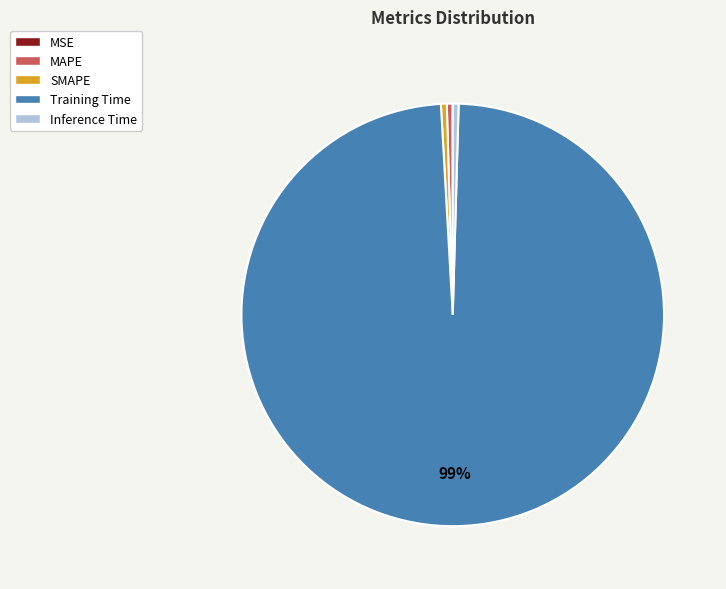

What is the largest slice in the pie chart?

Training Time